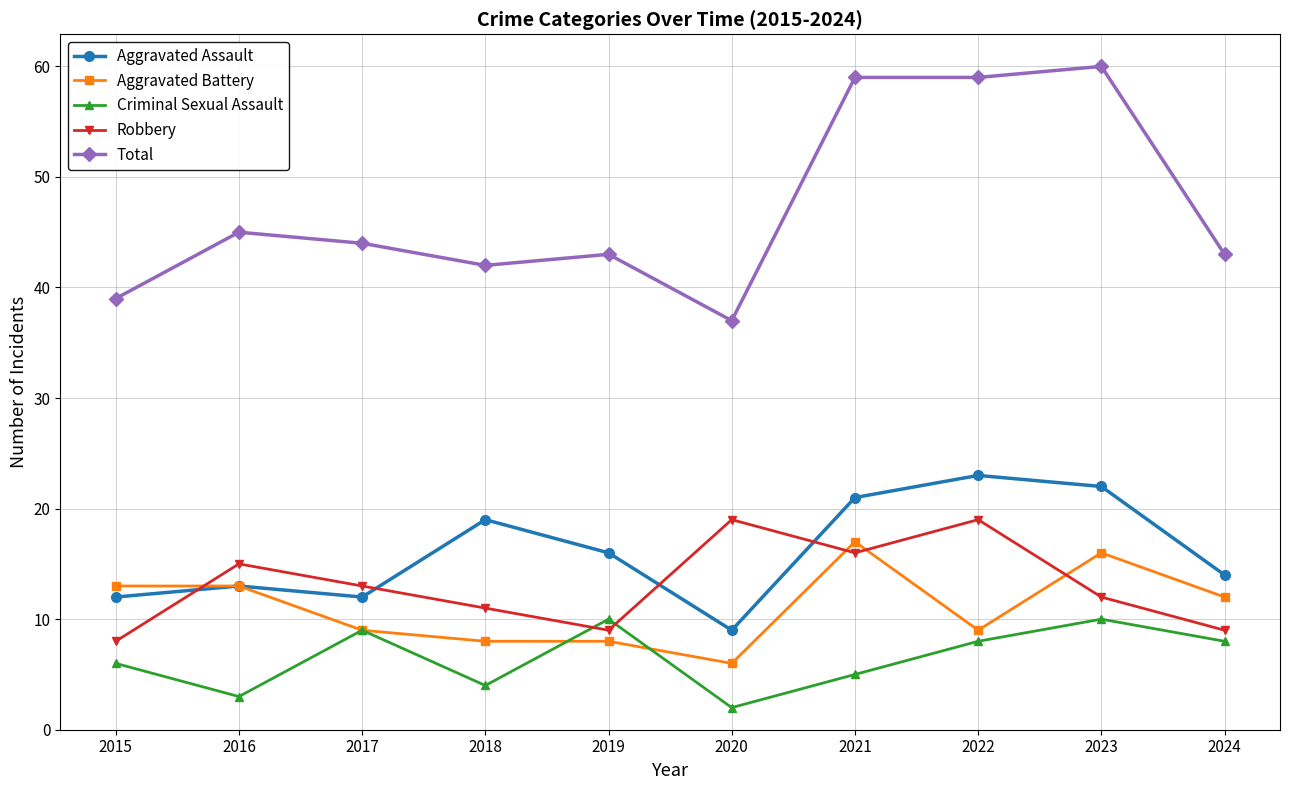

Reading left to right, what are all the values shown in this chart?

Aggravated Assault: 2015=12	2016=13	2017=12	2018=19	2019=16	2020=9	2021=21	2022=23	2023=22	2024=14
Aggravated Battery: 2015=13	2016=13	2017=9	2018=8	2019=8	2020=6	2021=17	2022=9	2023=16	2024=12
Criminal Sexual Assault: 2015=6	2016=3	2017=9	2018=4	2019=10	2020=2	2021=5	2022=8	2023=10	2024=8
Robbery: 2015=8	2016=15	2017=13	2018=11	2019=9	2020=19	2021=16	2022=19	2023=12	2024=9
Total: 2015=39	2016=45	2017=44	2018=42	2019=43	2020=37	2021=59	2022=59	2023=60	2024=43